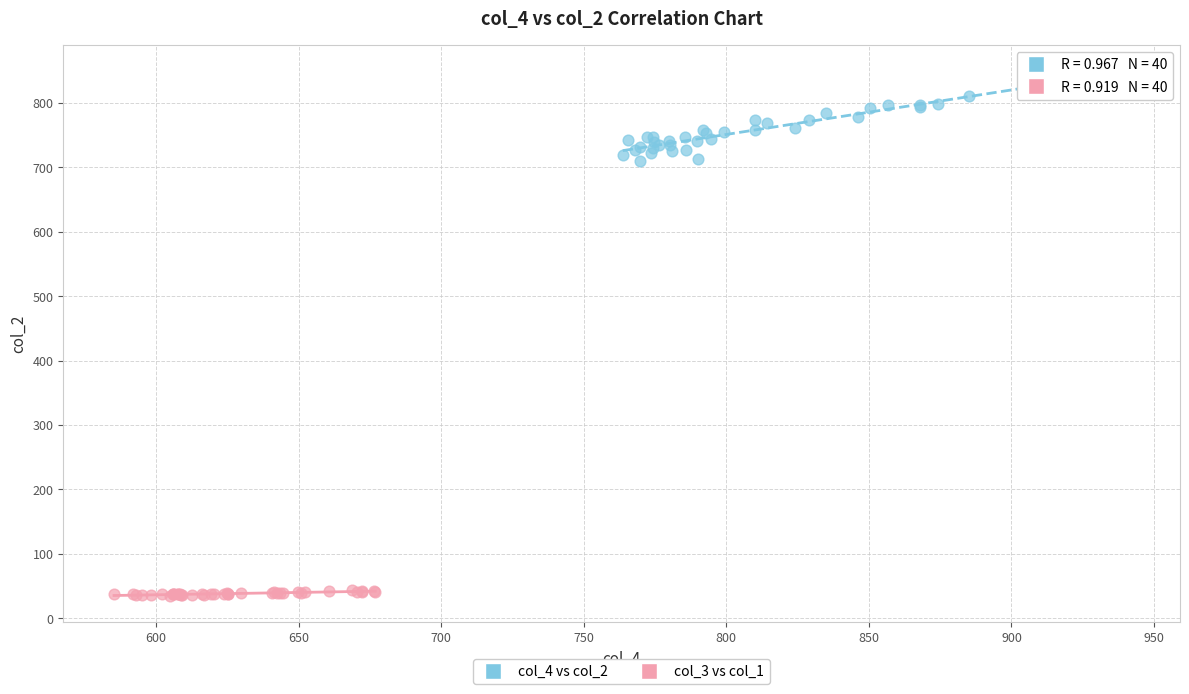

What are all the series names shown in the legend?

col_4 vs col_2, col_3 vs col_1